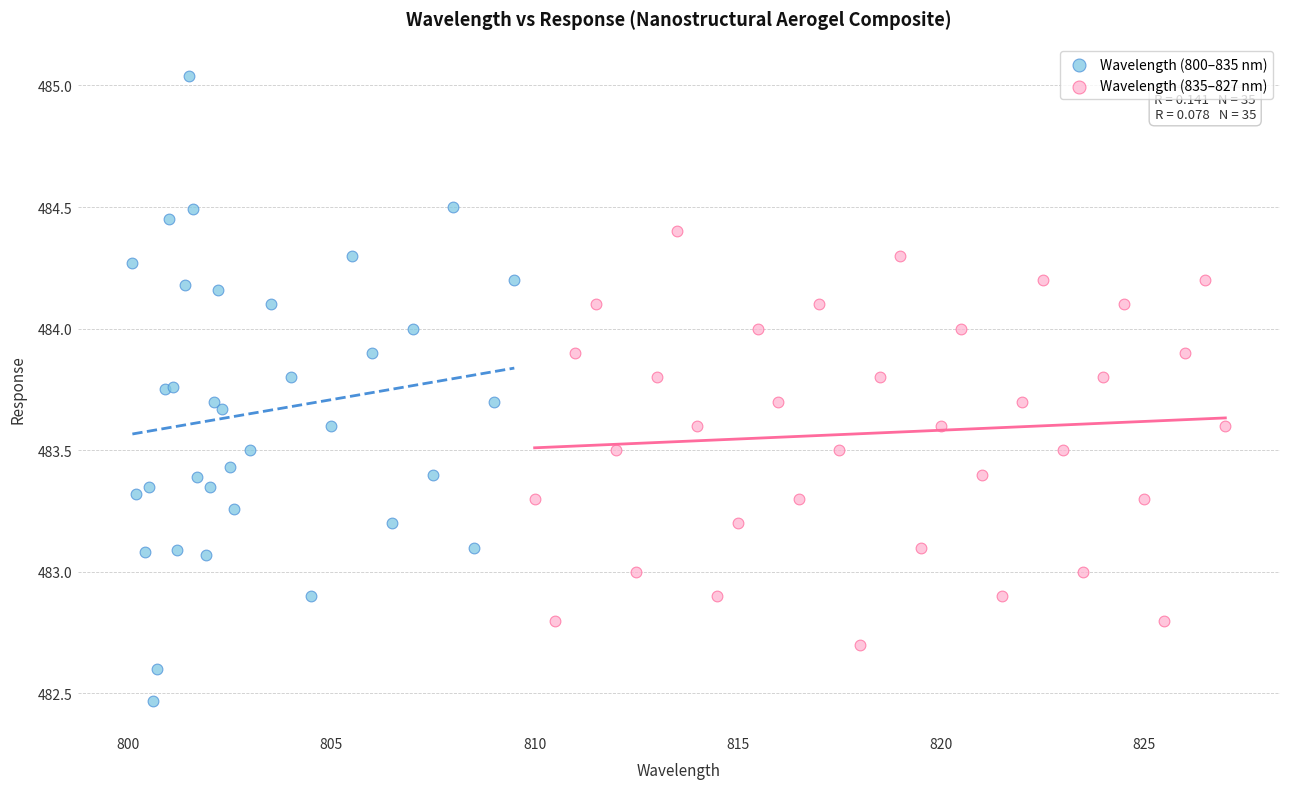

What are all the series names shown in the legend?

Wavelength (800–835 nm), Wavelength (835–827 nm)